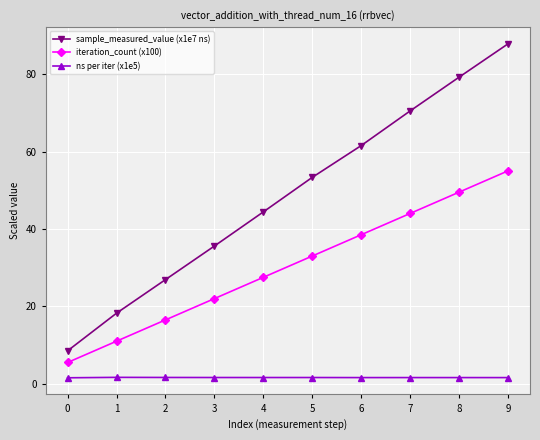

What is the maximum value shown in the chart?

87.8